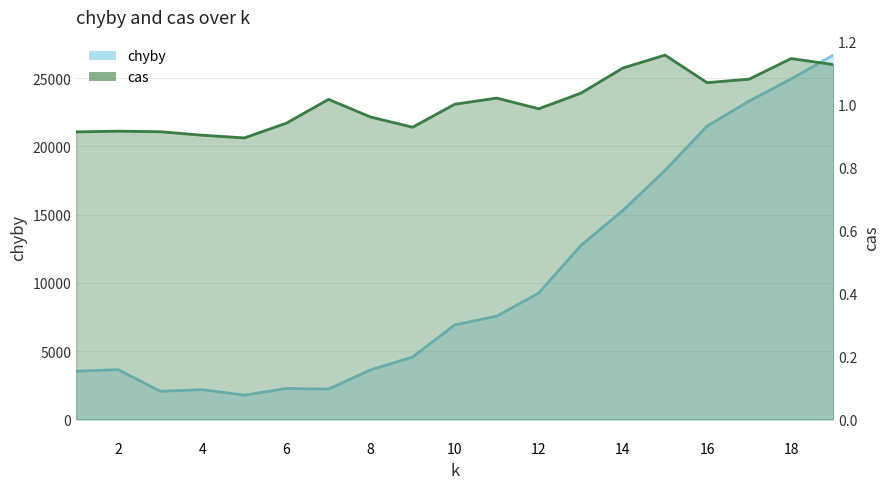

Is it true that chyby equals 6603.5 at 14?

False